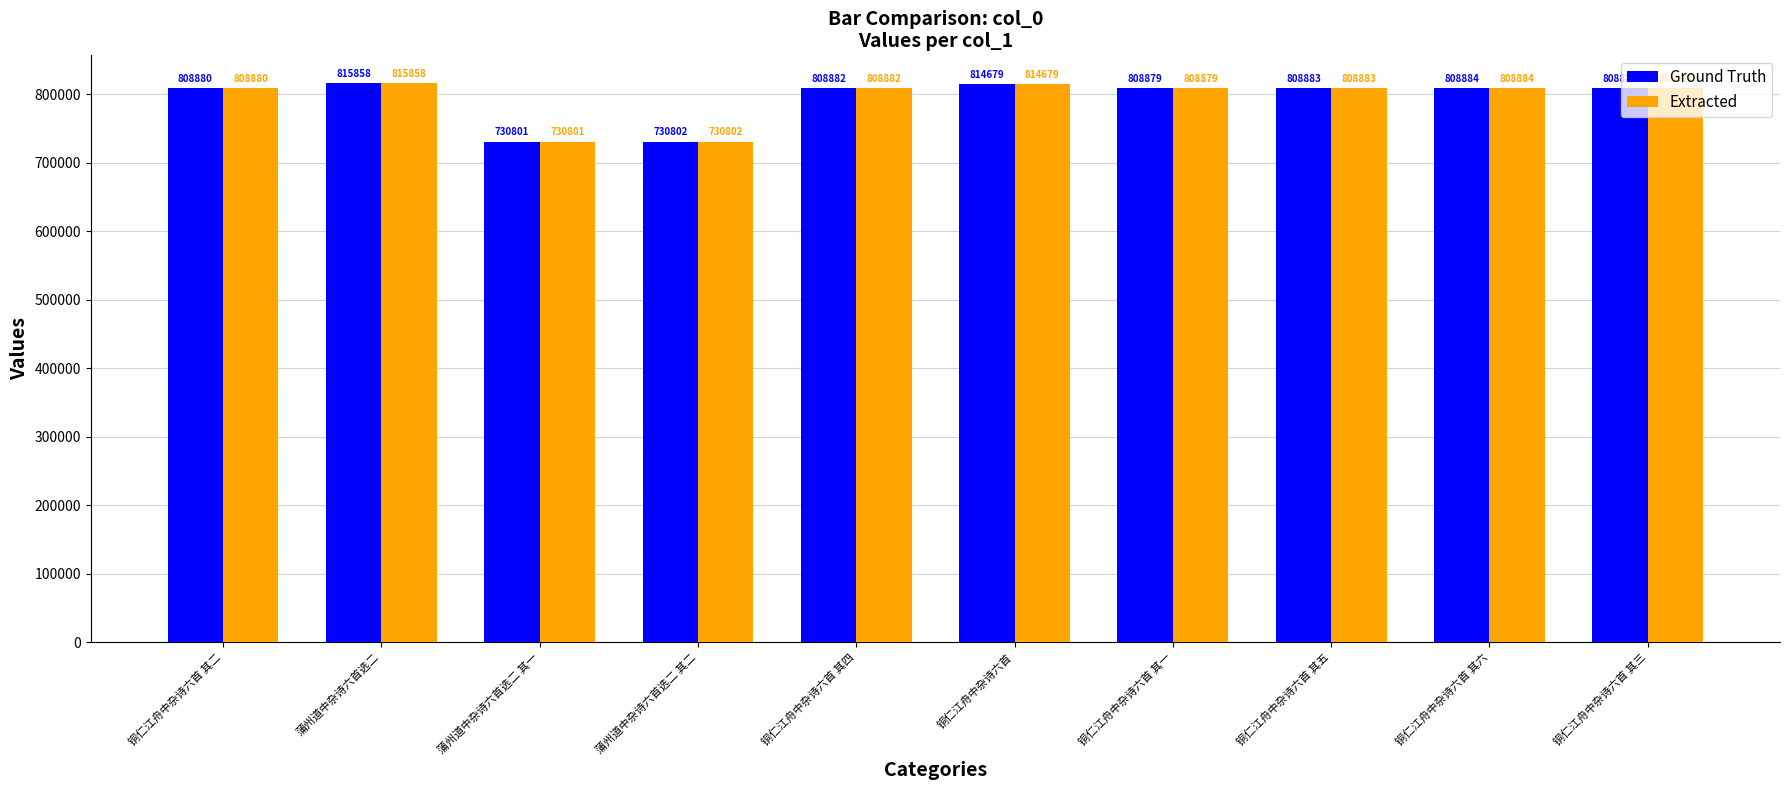

At which label is Extracted closest to 773329?

铜仁江舟中杂诗六首 其一